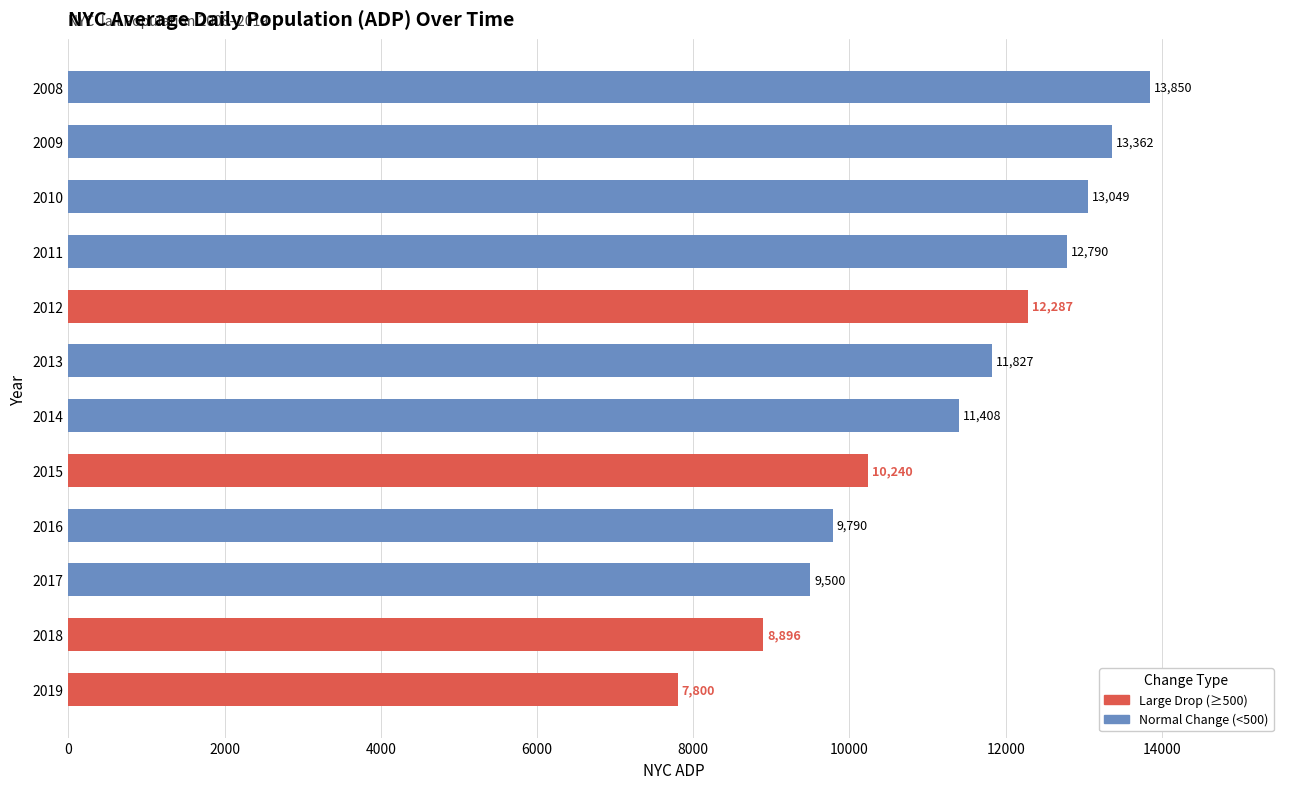

What is the ratio of the value at 2010 to the value at 2019?

1.7